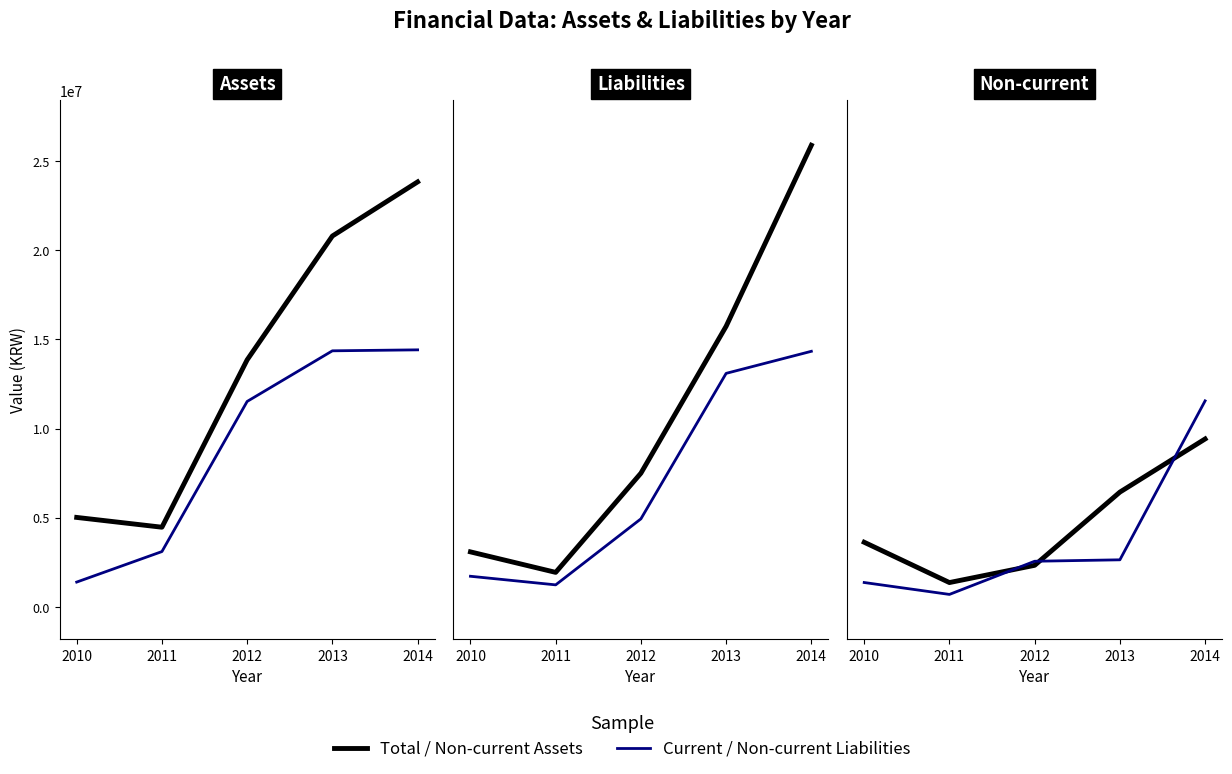

Is this an area chart (filled region under the line)?

No